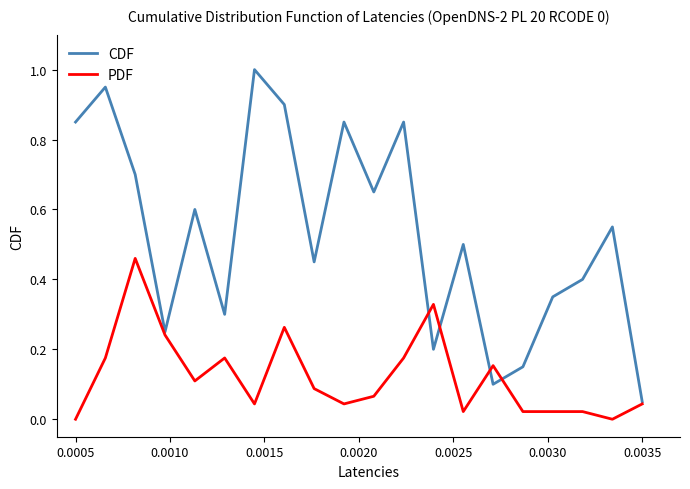

Which series has the largest total across all categories?

CDF